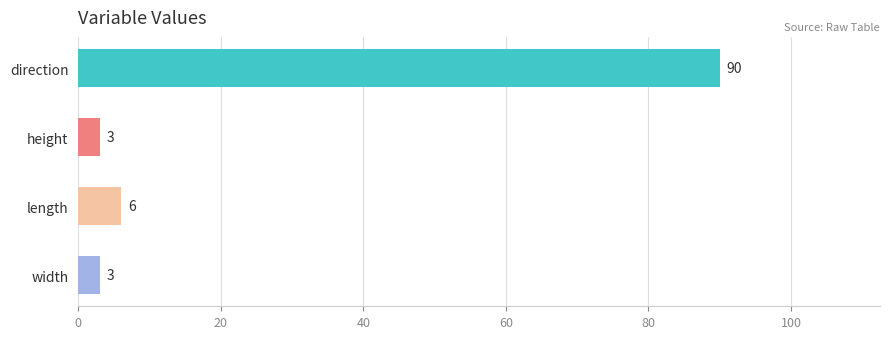

The chart shows a value of 6 at length. True or false?

True